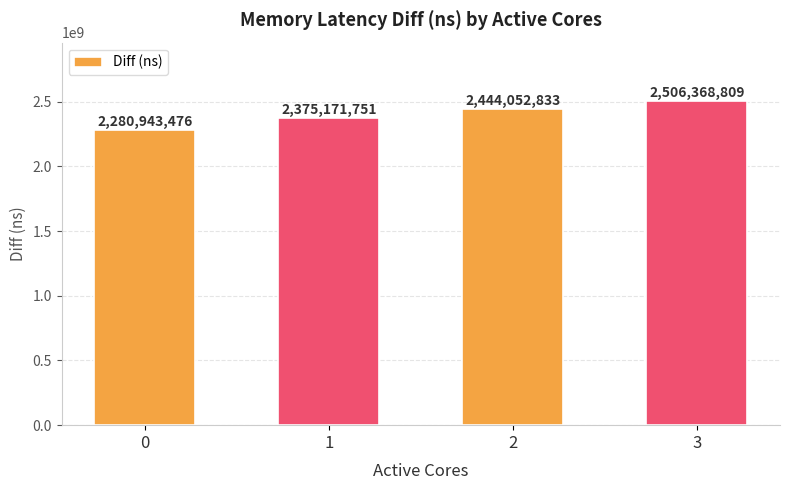

How many bars are there in total?

4